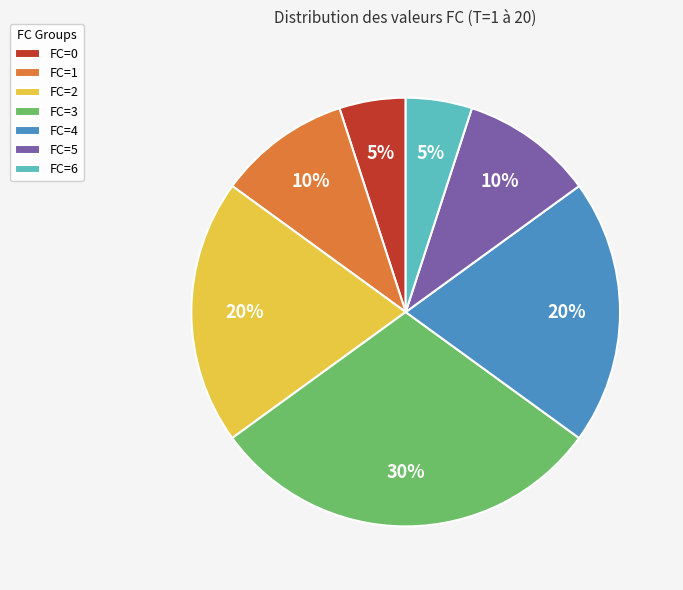

How many slices are in this pie chart?

7